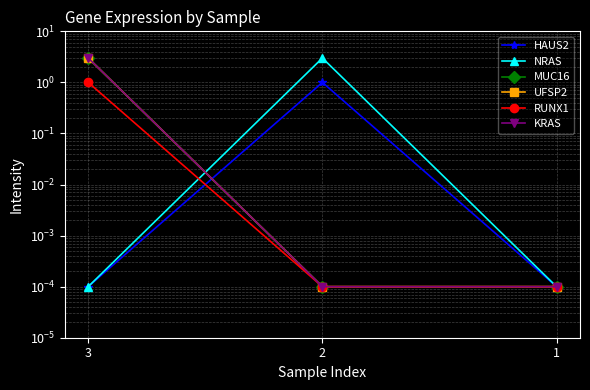

Which category has the lowest value across all series?

3